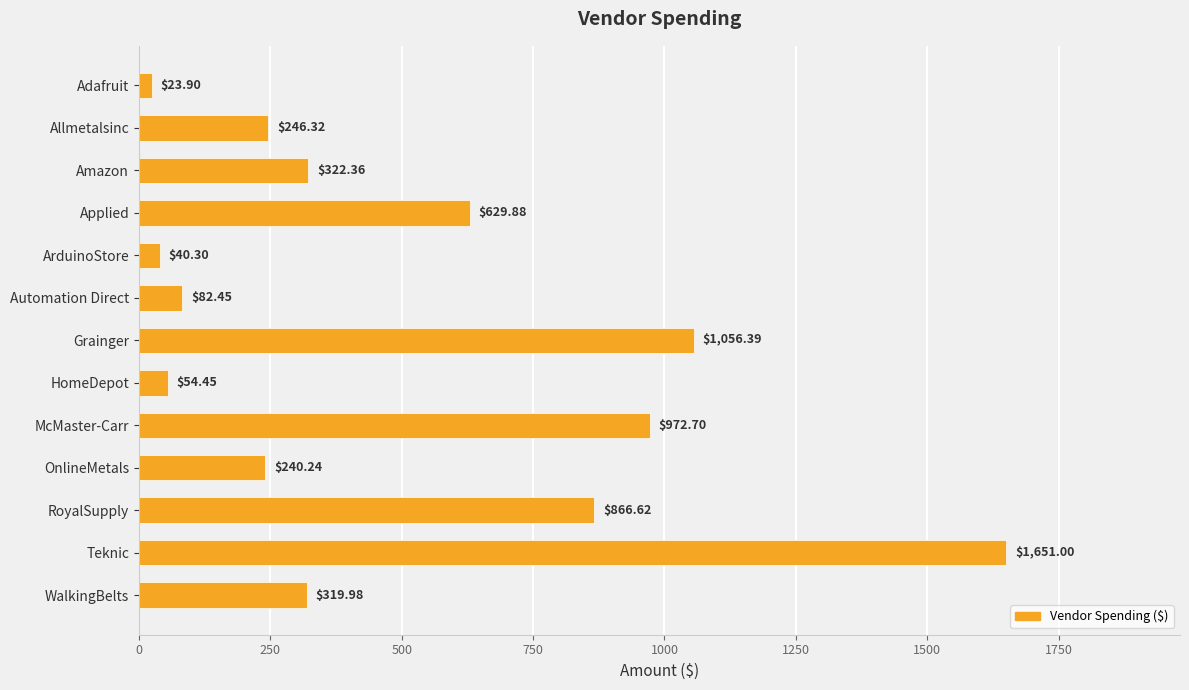

What is the change in value from Amazon to Grainger?

+734.0